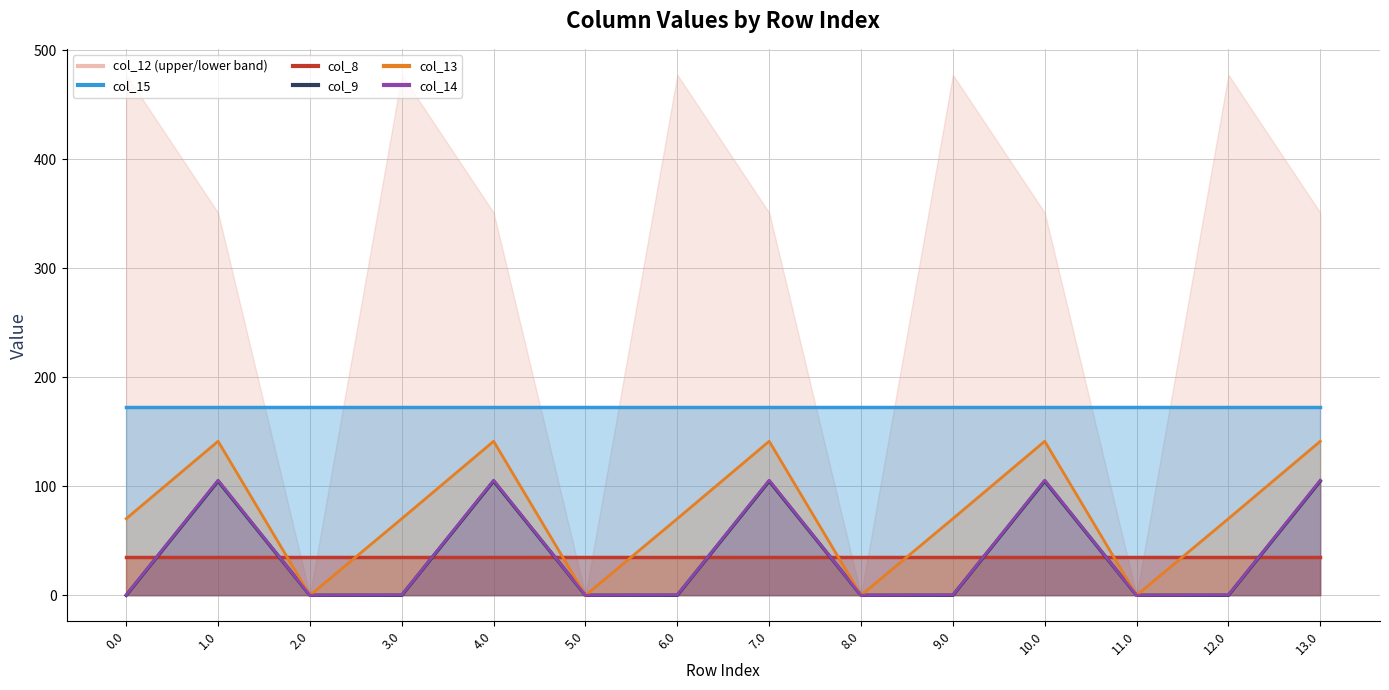

True or false: col_14 and col_12 intersect in this chart.

False